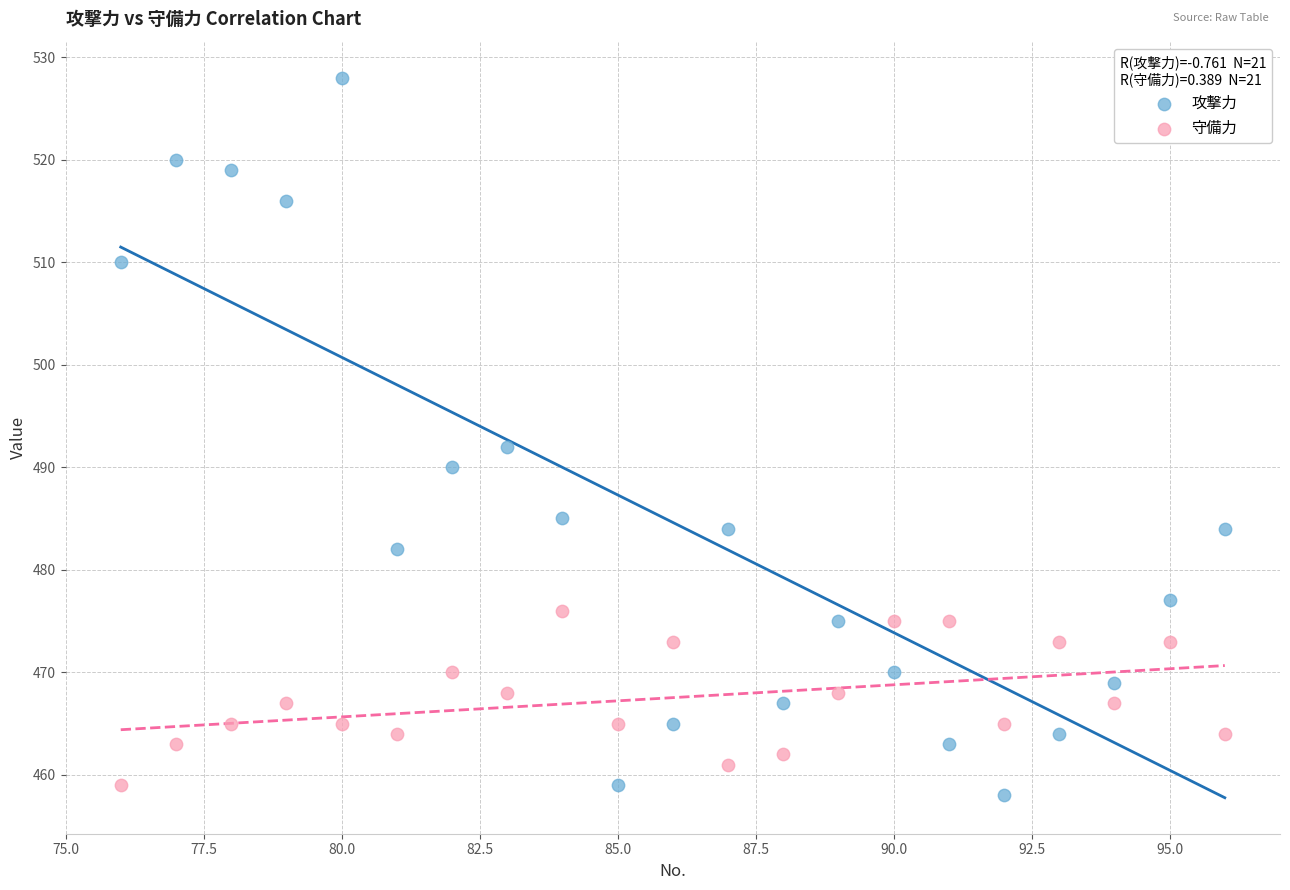

Across all series, what Y value is closest to 493?

492